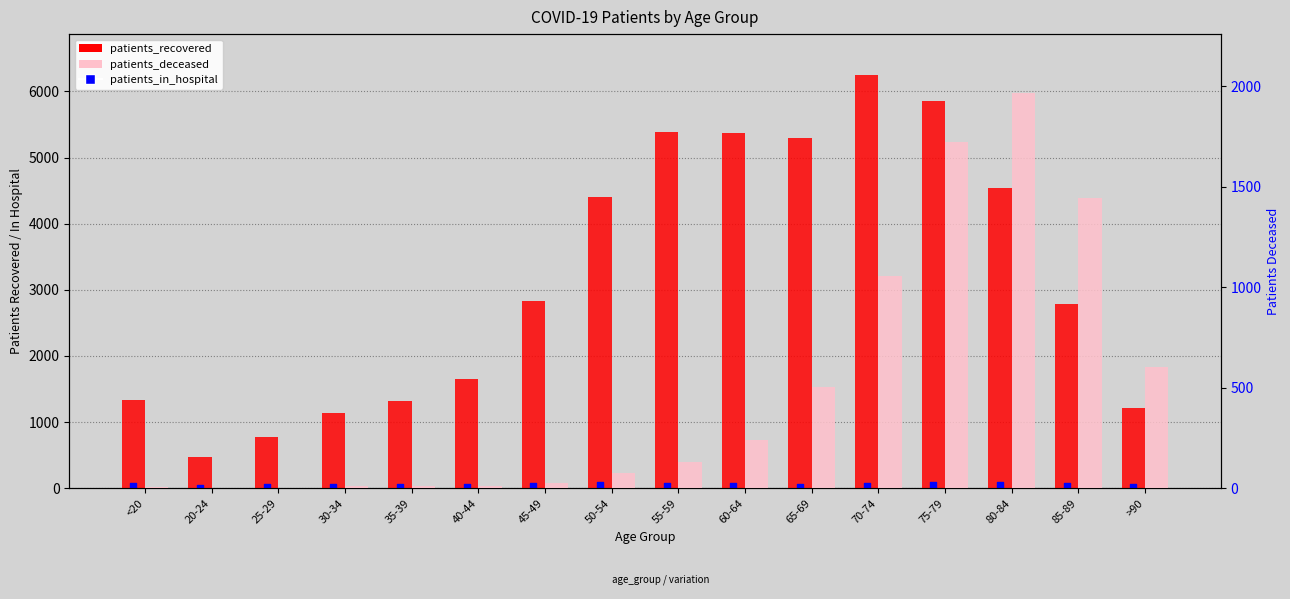

What is the total value across all series at >90?

1834